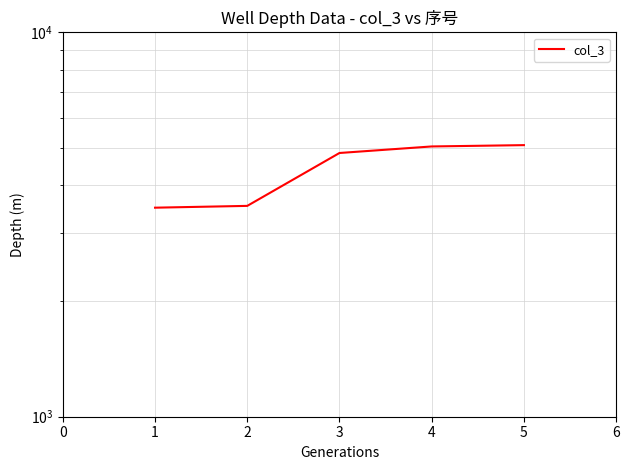

What is the greatest value displayed?

5088